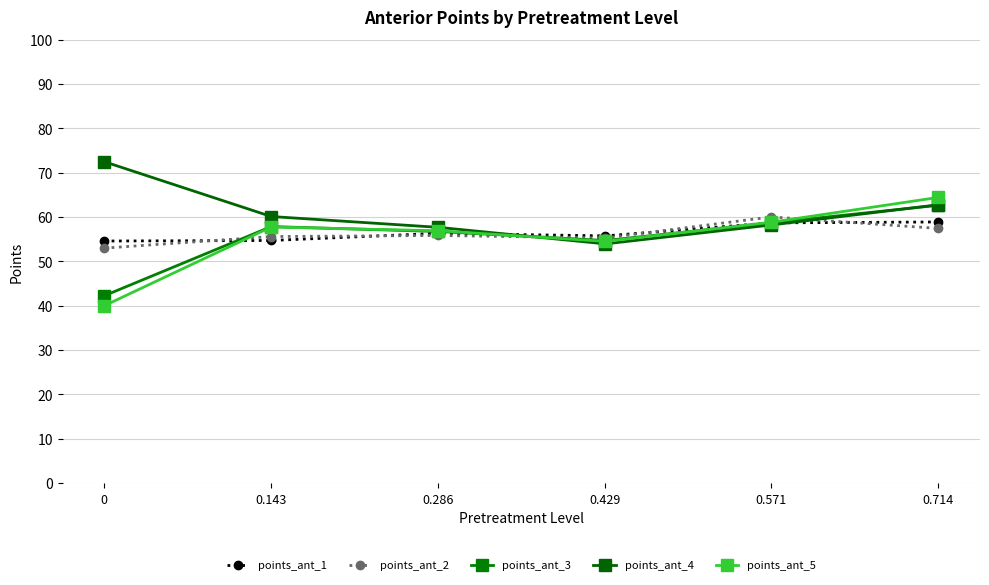

What is the value of the points_ant_4 point at the 4th from the left?

54.0